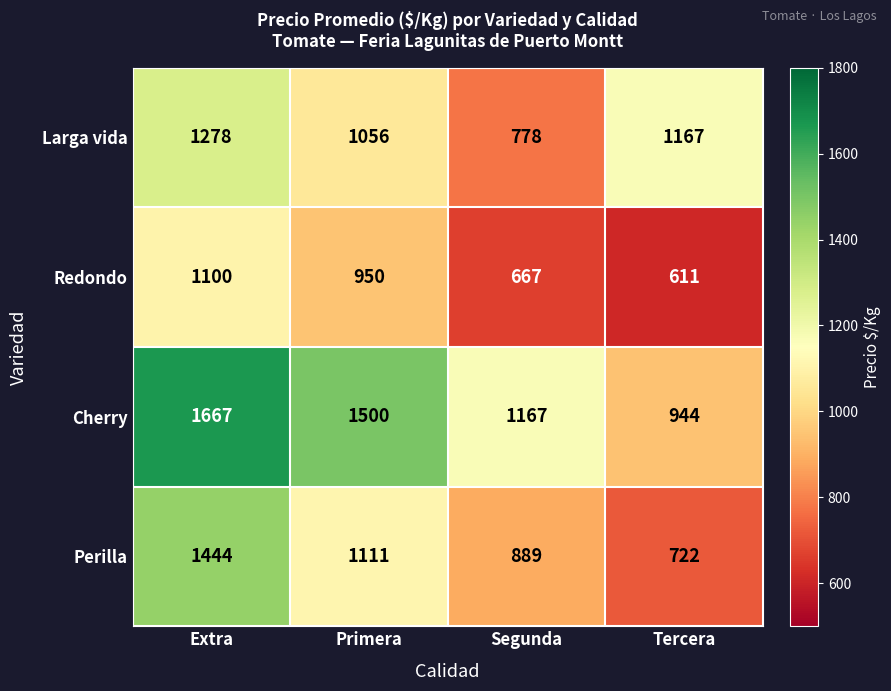

Which series has the widest spread of values?

Cherry